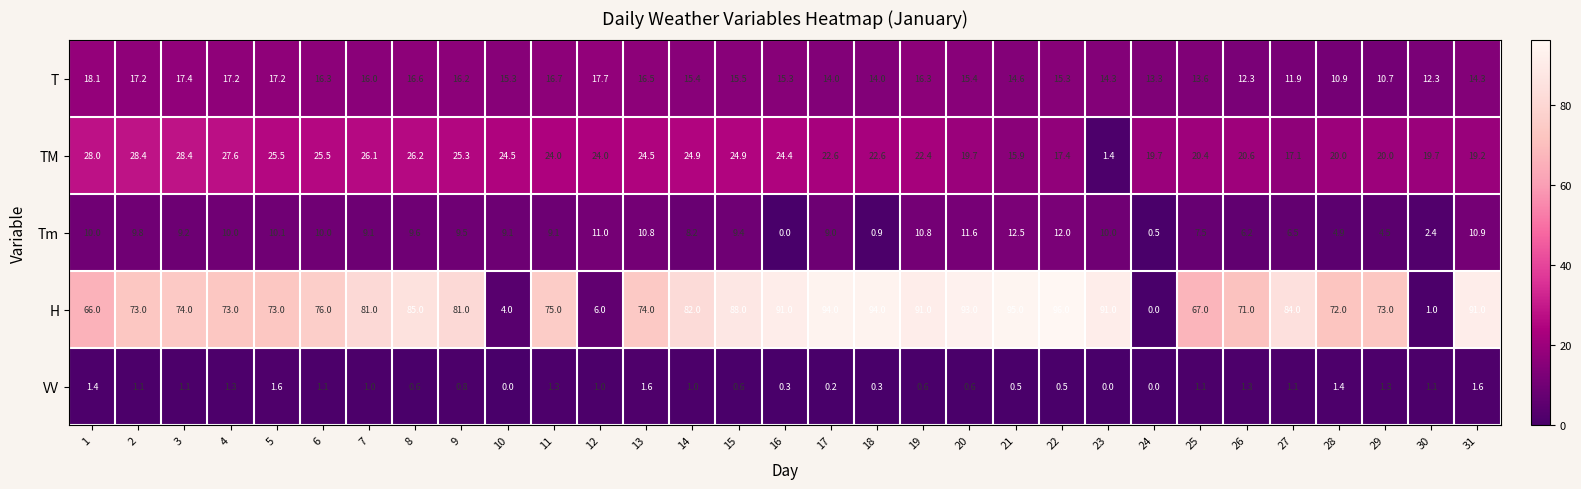

The value of TM at 4 is 27.6. True or false?

True